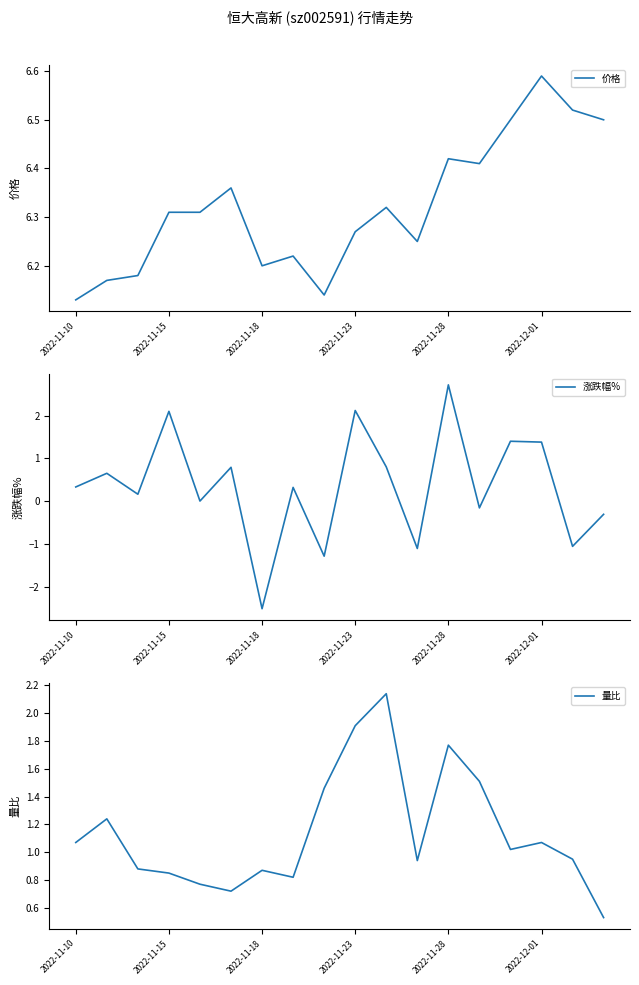

What is the highest value of the 涨跌幅% series?

2.7